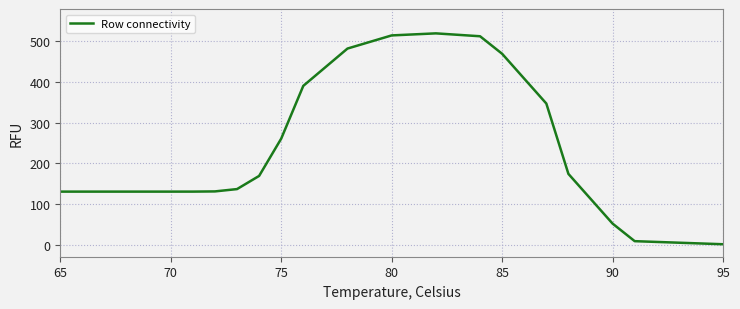

What is the difference between the maximum and minimum values?

519.3